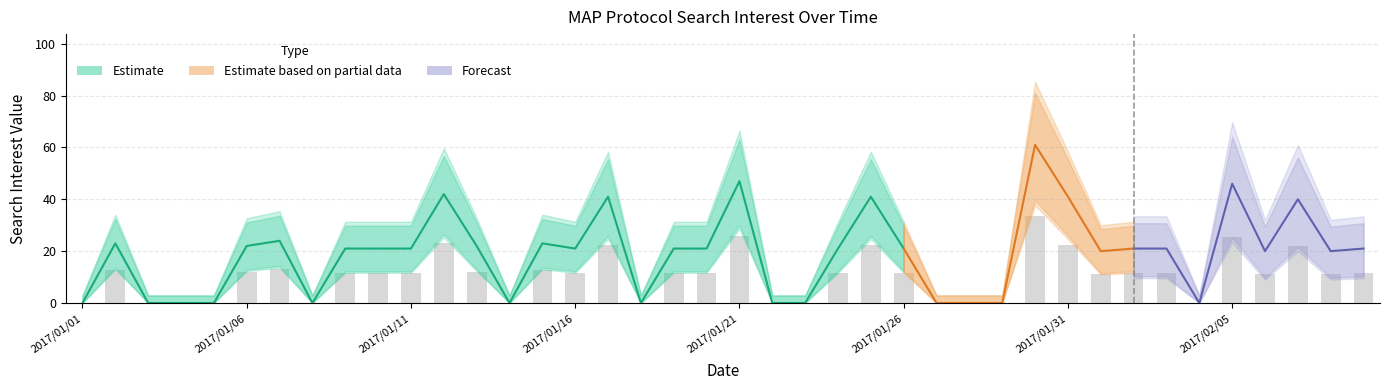

Where does the data first go above 11?

2017/01/02